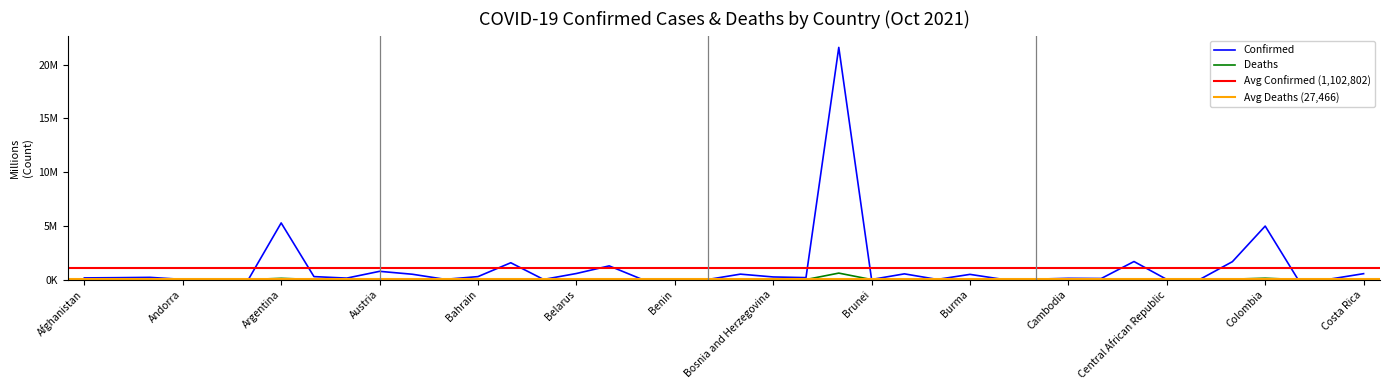

Which series has the largest range (max minus min)?

Confirmed